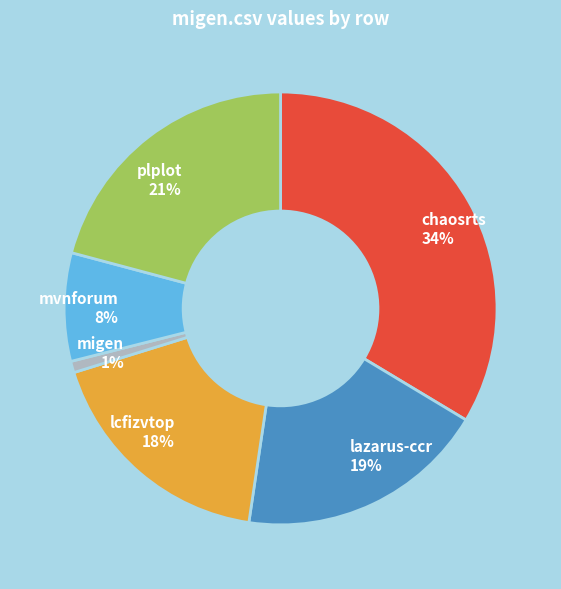

To the nearest percent, what is the difference between the largest and smallest slice percentages?

33%